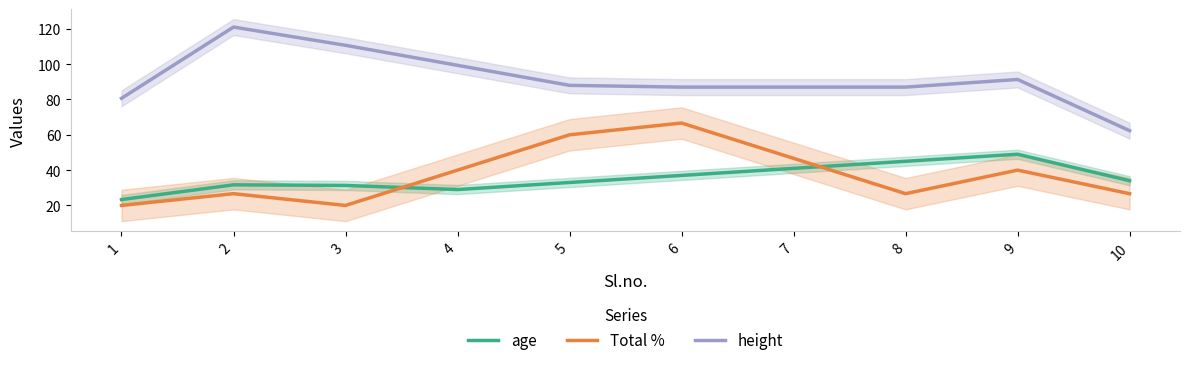

Which series changed the most between 5 and 6?

Total %